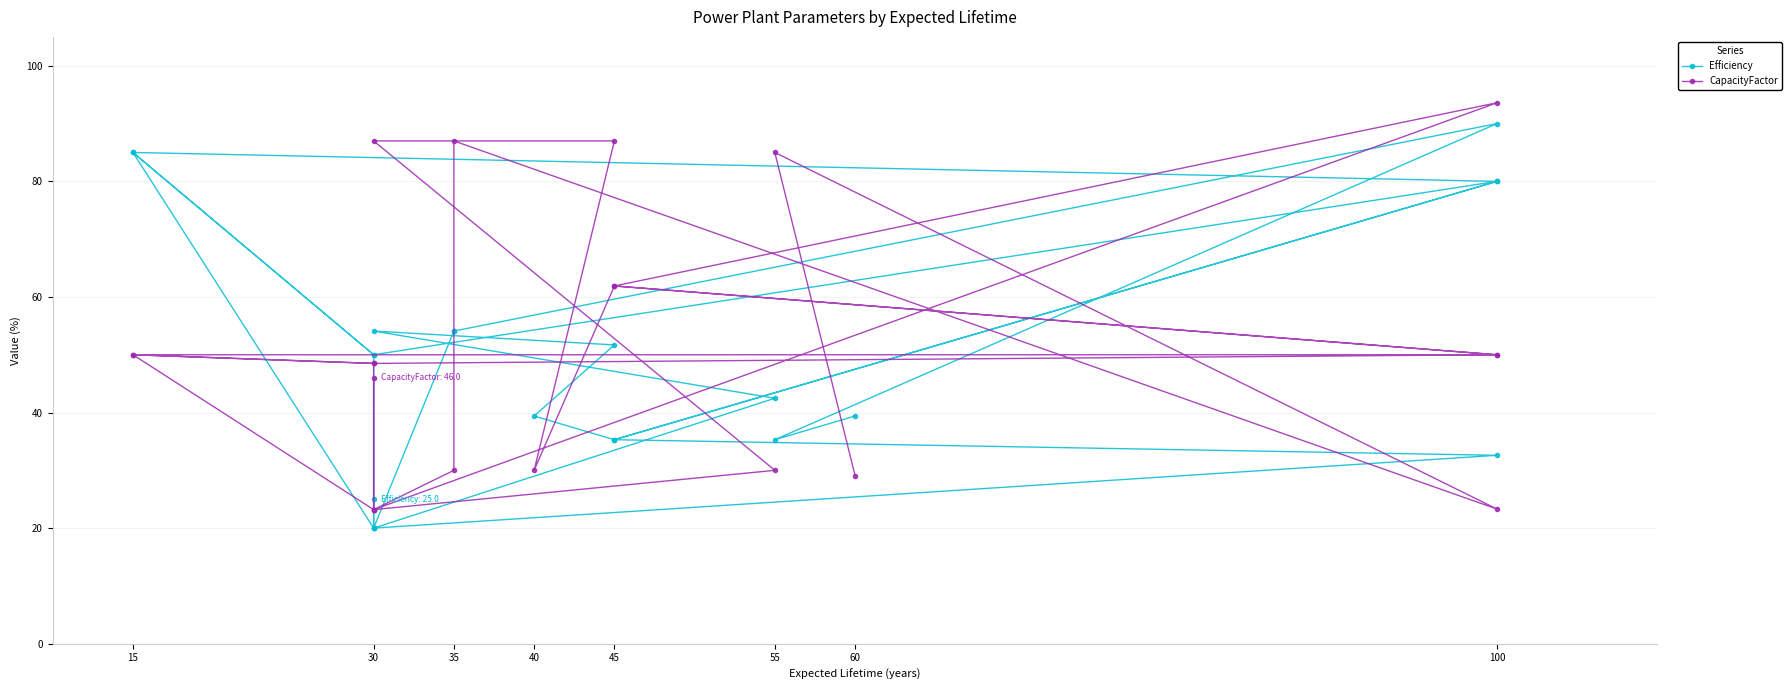

Rank the series by their average value, from highest to lowest.

CapacityFactor, Efficiency